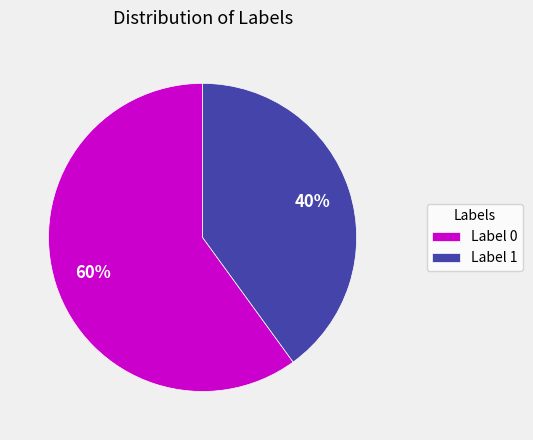

Rank the categories by value from highest to lowest.

Label 0, Label 1